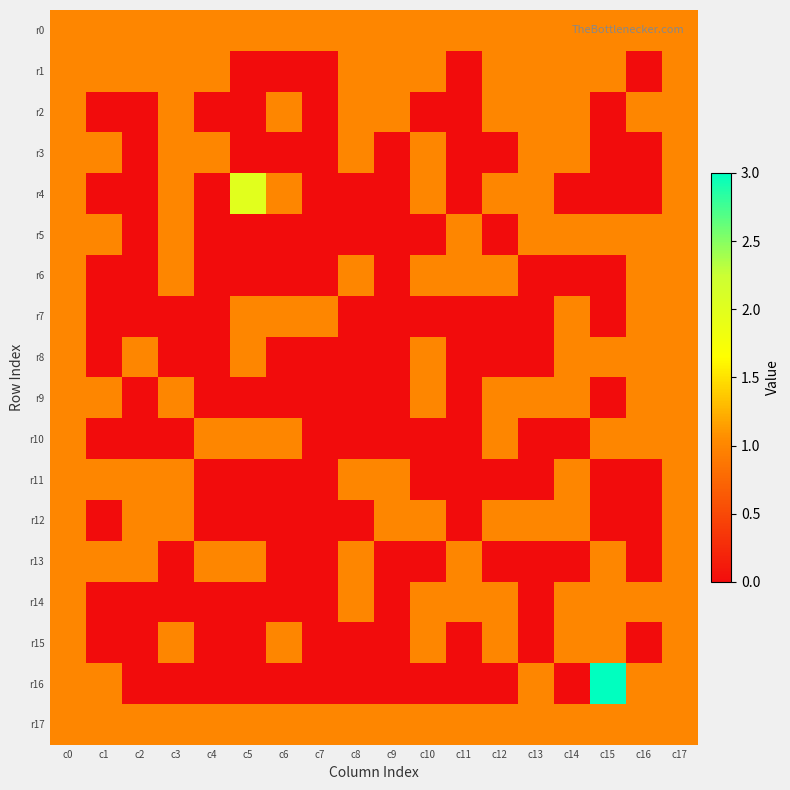

Reading left to right, what are all the values shown in this chart?

r0: c0=1	c1=1	c2=1	c3=1	c4=1	c5=1	c6=1	c7=1	c8=1	c9=1	c10=1	c11=1	c12=1	c13=1	c14=1	c15=1	c16=1	c17=1
r1: c0=1	c1=1	c2=1	c3=1	c4=1	c5=0	c6=0	c7=0	c8=1	c9=1	c10=1	c11=0	c12=1	c13=1	c14=1	c15=1	c16=0	c17=1
r2: c0=1	c1=0	c2=0	c3=1	c4=0	c5=0	c6=1	c7=0	c8=1	c9=1	c10=0	c11=0	c12=1	c13=1	c14=1	c15=0	c16=1	c17=1
r3: c0=1	c1=1	c2=0	c3=1	c4=1	c5=0	c6=0	c7=0	c8=1	c9=0	c10=1	c11=0	c12=0	c13=1	c14=1	c15=0	c16=0	c17=1
r4: c0=1	c1=0	c2=0	c3=1	c4=0	c5=2	c6=1	c7=0	c8=0	c9=0	c10=1	c11=0	c12=1	c13=1	c14=0	c15=0	c16=0	c17=1
r5: c0=1	c1=1	c2=0	c3=1	c4=0	c5=0	c6=0	c7=0	c8=0	c9=0	c10=0	c11=1	c12=0	c13=1	c14=1	c15=1	c16=1	c17=1
r6: c0=1	c1=0	c2=0	c3=1	c4=0	c5=0	c6=0	c7=0	c8=1	c9=0	c10=1	c11=1	c12=1	c13=0	c14=0	c15=0	c16=1	c17=1
r7: c0=1	c1=0	c2=0	c3=0	c4=0	c5=1	c6=1	c7=1	c8=0	c9=0	c10=0	c11=0	c12=0	c13=0	c14=1	c15=0	c16=1	c17=1
r8: c0=1	c1=0	c2=1	c3=0	c4=0	c5=1	c6=0	c7=0	c8=0	c9=0	c10=1	c11=0	c12=0	c13=0	c14=1	c15=1	c16=1	c17=1
r9: c0=1	c1=1	c2=0	c3=1	c4=0	c5=0	c6=0	c7=0	c8=0	c9=0	c10=1	c11=0	c12=1	c13=1	c14=1	c15=0	c16=1	c17=1
r10: c0=1	c1=0	c2=0	c3=0	c4=1	c5=1	c6=1	c7=0	c8=0	c9=0	c10=0	c11=0	c12=1	c13=0	c14=0	c15=1	c16=1	c17=1
r11: c0=1	c1=1	c2=1	c3=1	c4=0	c5=0	c6=0	c7=0	c8=1	c9=1	c10=0	c11=0	c12=0	c13=0	c14=1	c15=0	c16=0	c17=1
r12: c0=1	c1=0	c2=1	c3=1	c4=0	c5=0	c6=0	c7=0	c8=0	c9=1	c10=1	c11=0	c12=1	c13=1	c14=1	c15=0	c16=0	c17=1
r13: c0=1	c1=1	c2=1	c3=0	c4=1	c5=1	c6=0	c7=0	c8=1	c9=0	c10=0	c11=1	c12=0	c13=0	c14=0	c15=1	c16=0	c17=1
r14: c0=1	c1=0	c2=0	c3=0	c4=0	c5=0	c6=0	c7=0	c8=1	c9=0	c10=1	c11=1	c12=1	c13=0	c14=1	c15=1	c16=1	c17=1
r15: c0=1	c1=0	c2=0	c3=1	c4=0	c5=0	c6=1	c7=0	c8=0	c9=0	c10=1	c11=0	c12=1	c13=0	c14=1	c15=1	c16=0	c17=1
r16: c0=1	c1=1	c2=0	c3=0	c4=0	c5=0	c6=0	c7=0	c8=0	c9=0	c10=0	c11=0	c12=0	c13=1	c14=0	c15=3	c16=1	c17=1
r17: c0=1	c1=1	c2=1	c3=1	c4=1	c5=1	c6=1	c7=1	c8=1	c9=1	c10=1	c11=1	c12=1	c13=1	c14=1	c15=1	c16=1	c17=1